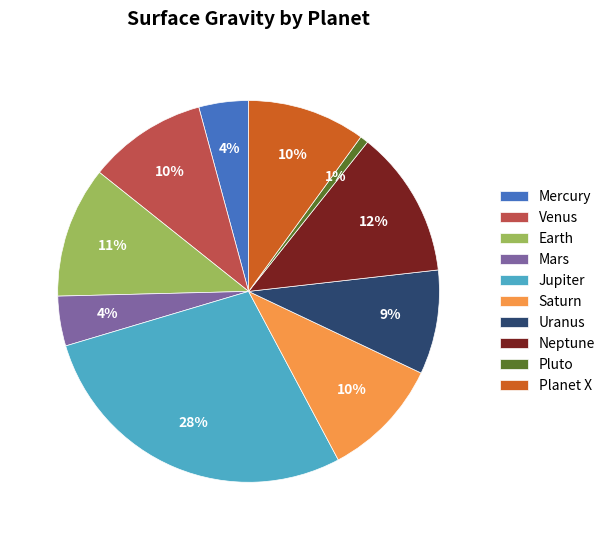

How many slices are in this pie chart?

10